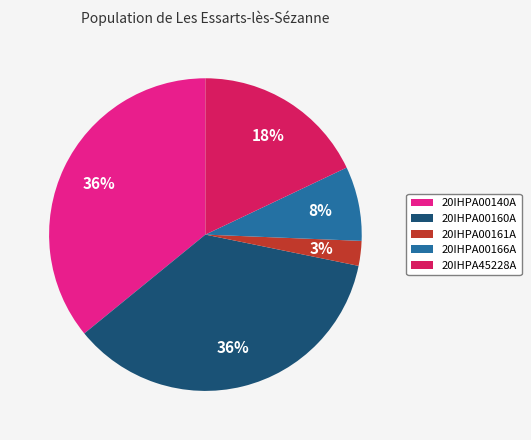

To the nearest percent, what is the difference between the 20IHPA00166A and 20IHPA00140A slice percentages?

28%